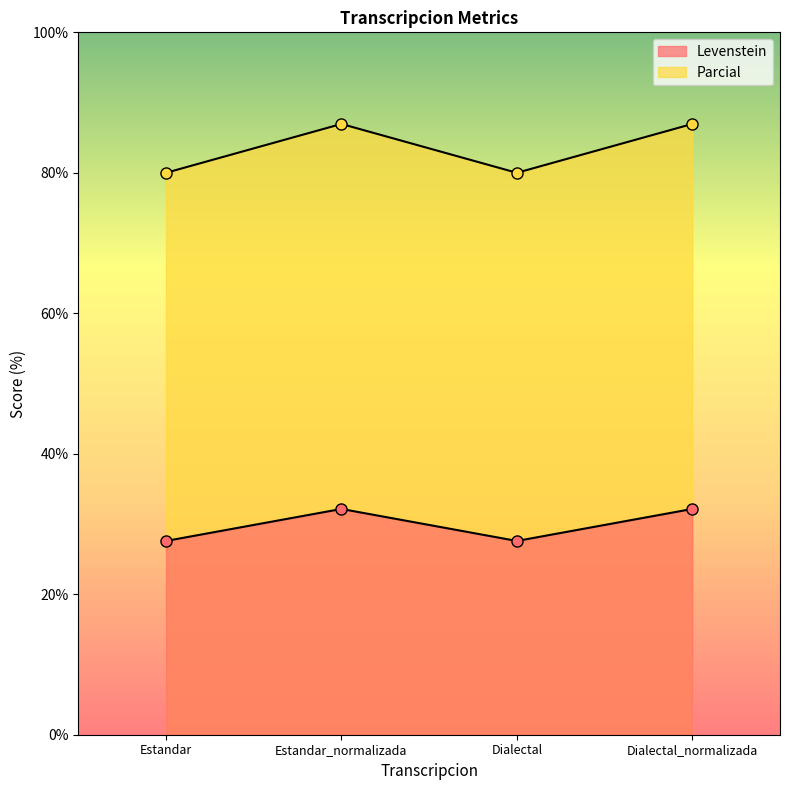

Count the Parcial values in the range 80 to 86.

2